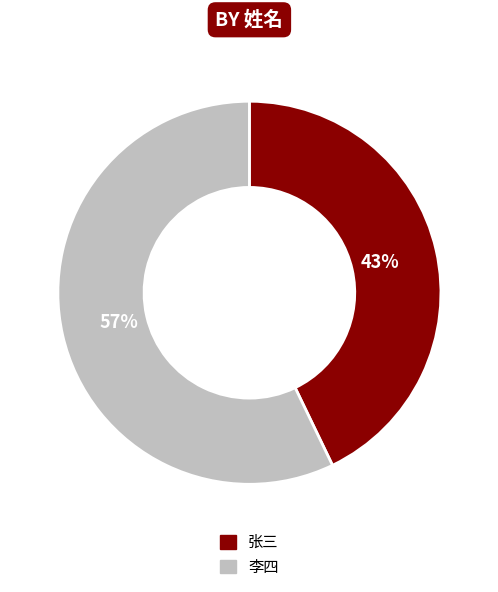

What percentage is the 李四 slice, to the nearest percent?

57%